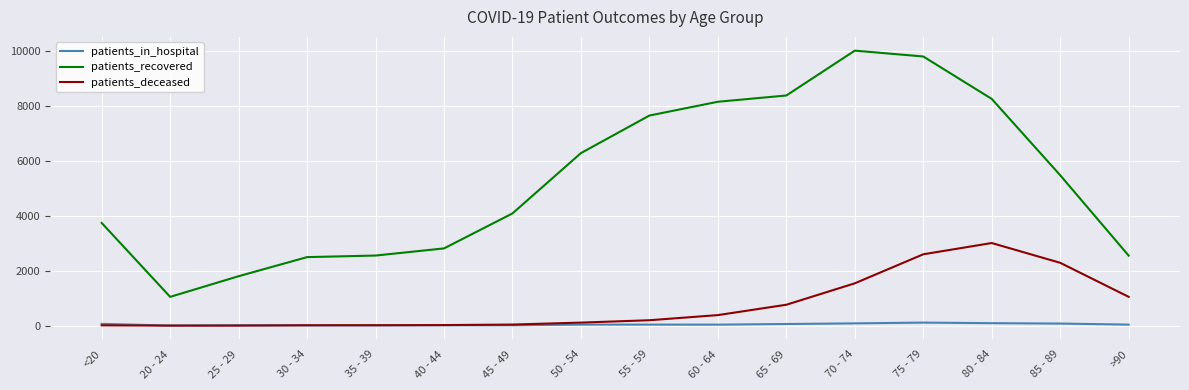

Between 30 - 34 and 65 - 69, which series saw the biggest shift?

patients_recovered